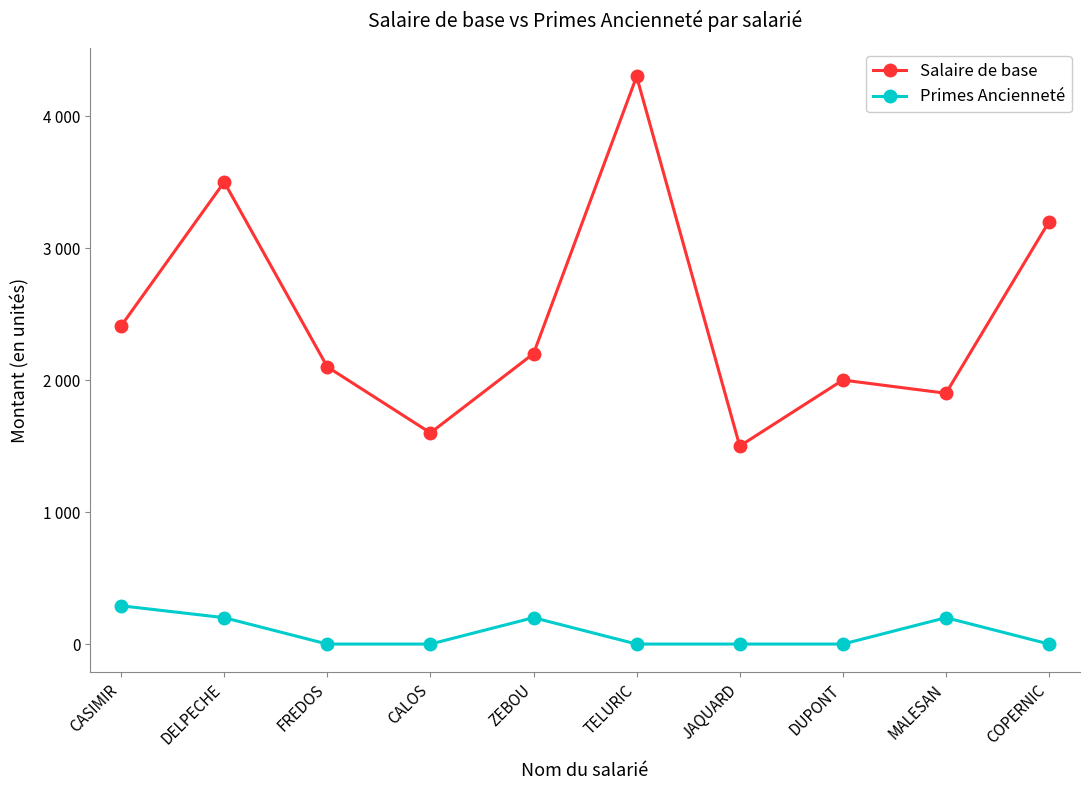

What is the value of the Salaire de base point at the 5th from the left?

2200